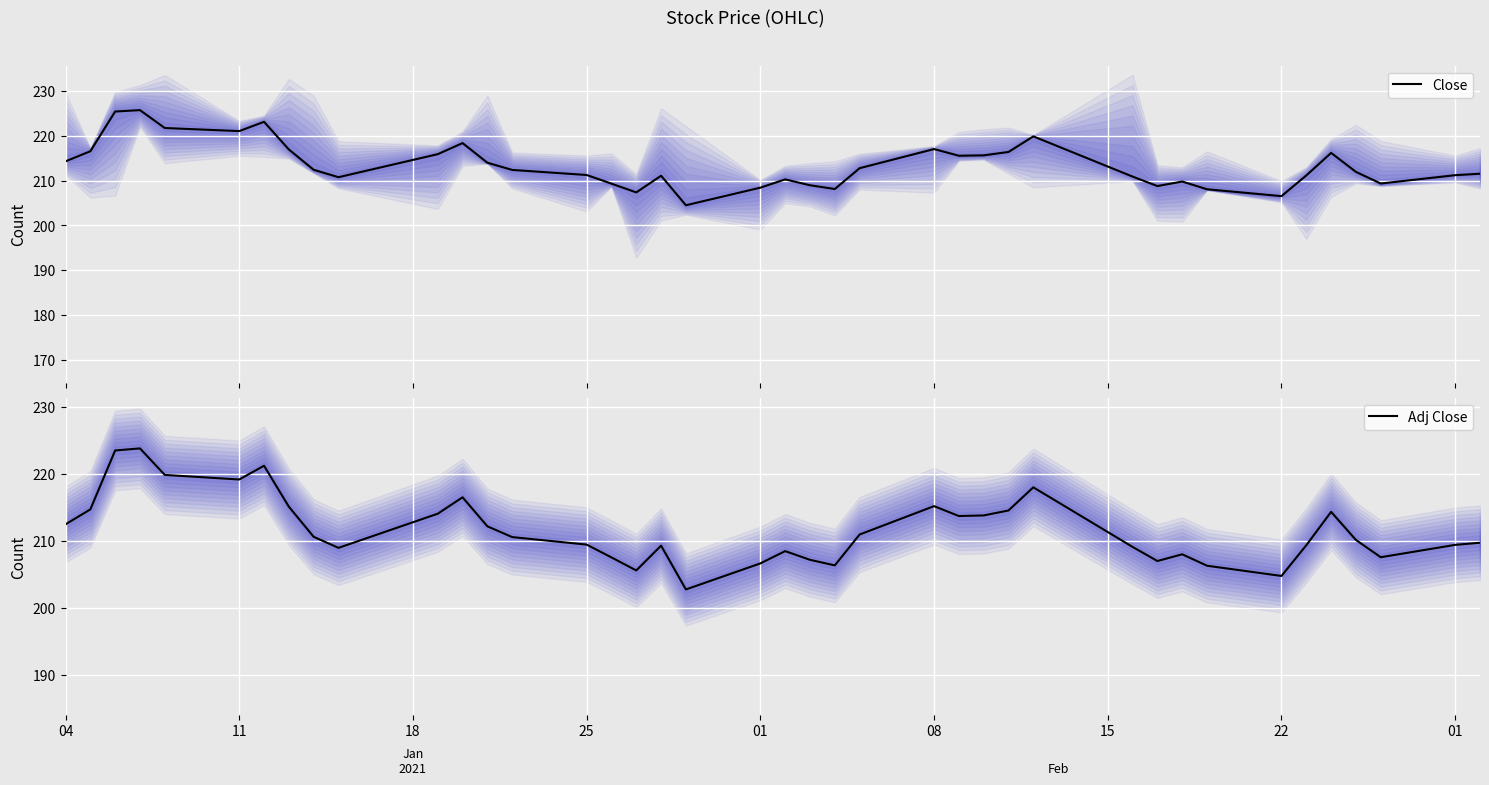

In Adj Close, how many points are higher than both neighbors (excluding endpoints)?

9